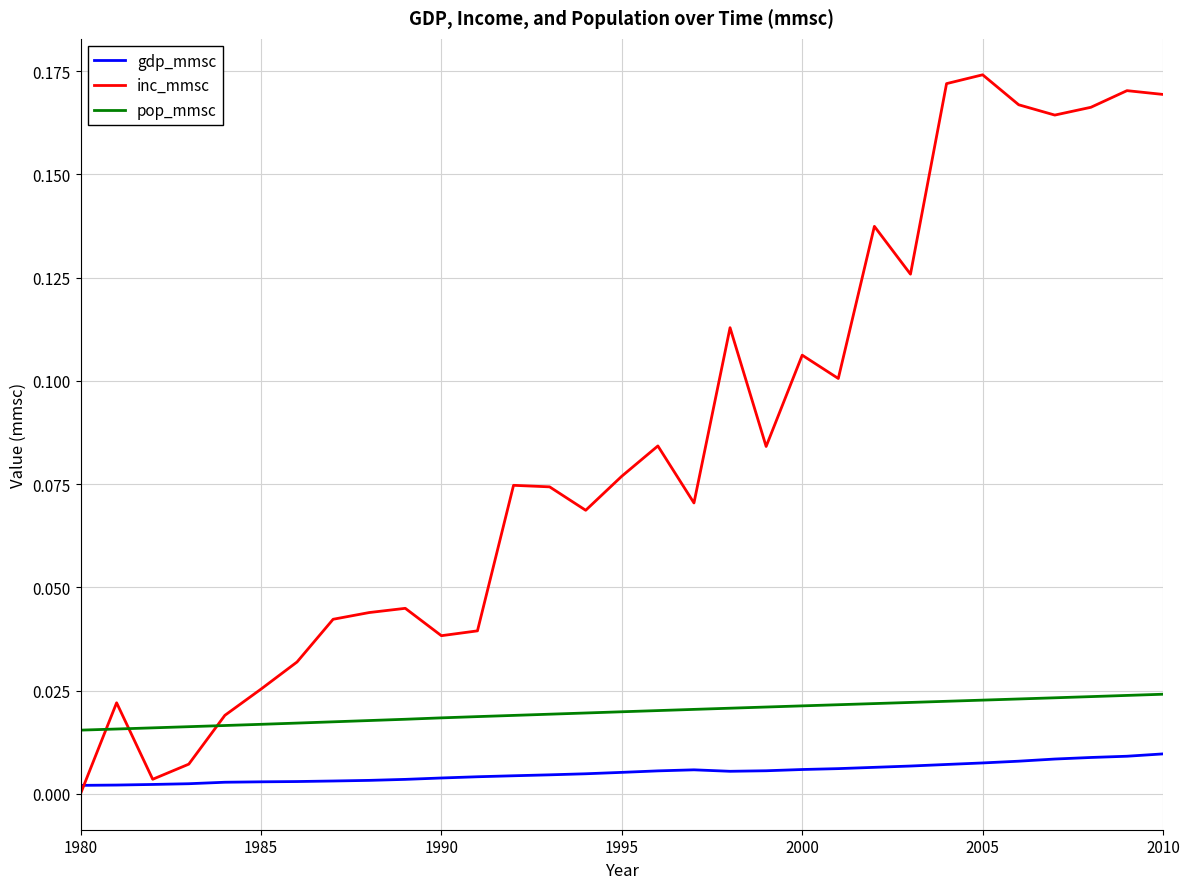

After their last crossing, which series has the higher values: inc_mmsc or pop_mmsc?

inc_mmsc